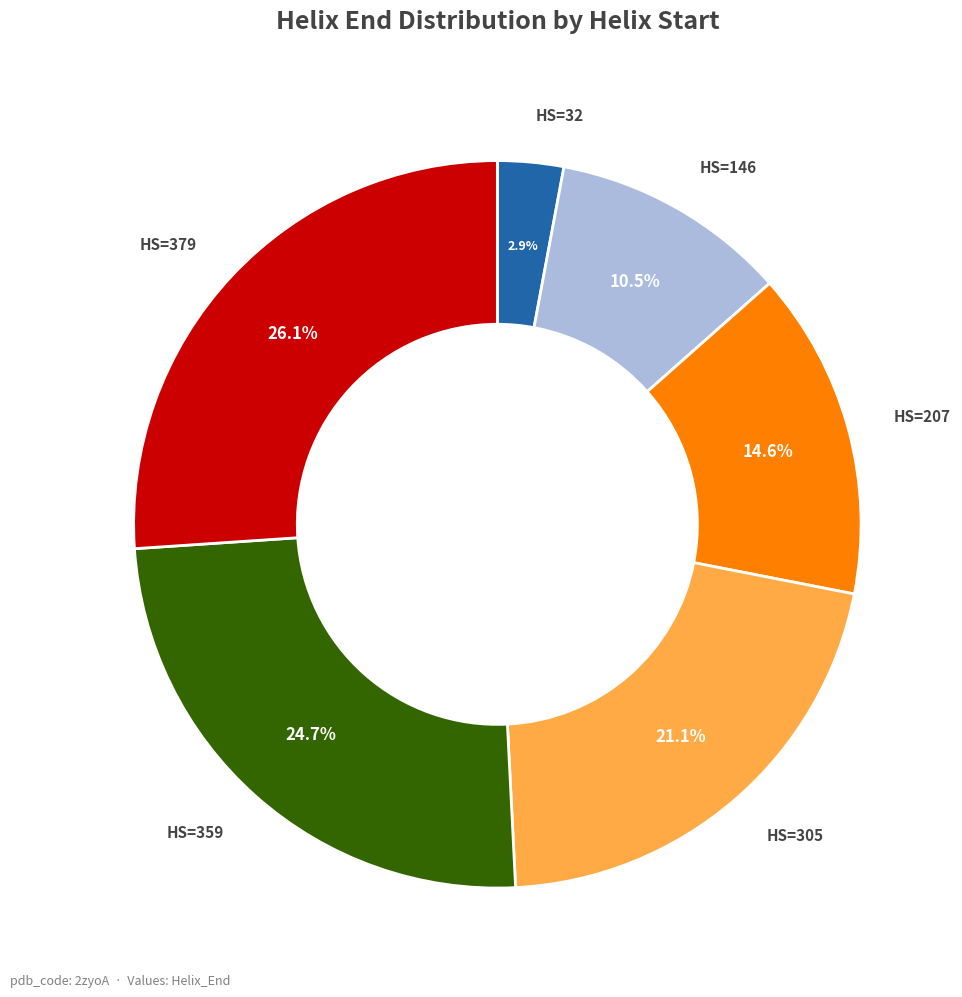

Is there any slice that represents more than half of the pie?

No